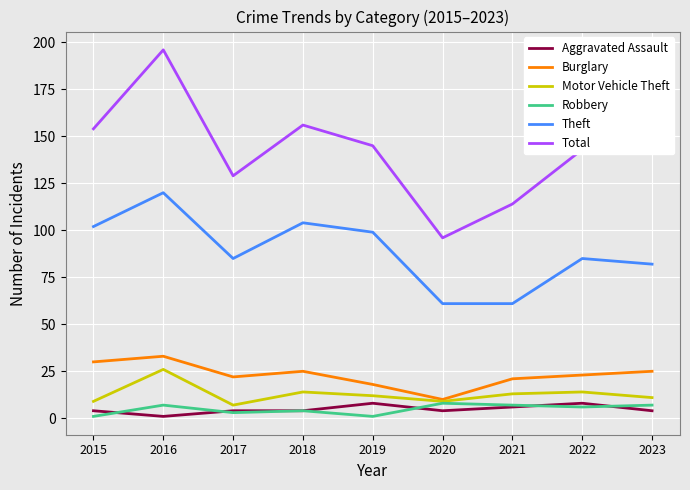

True or false: Aggravated Assault and Theft cross at least once.

False